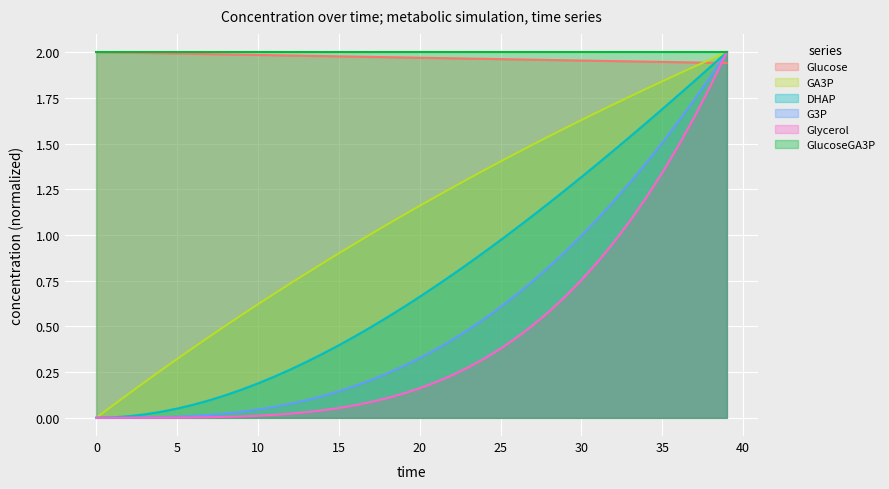

The GlucoseGA3P series shows 0.5 at 10. True or false?

False